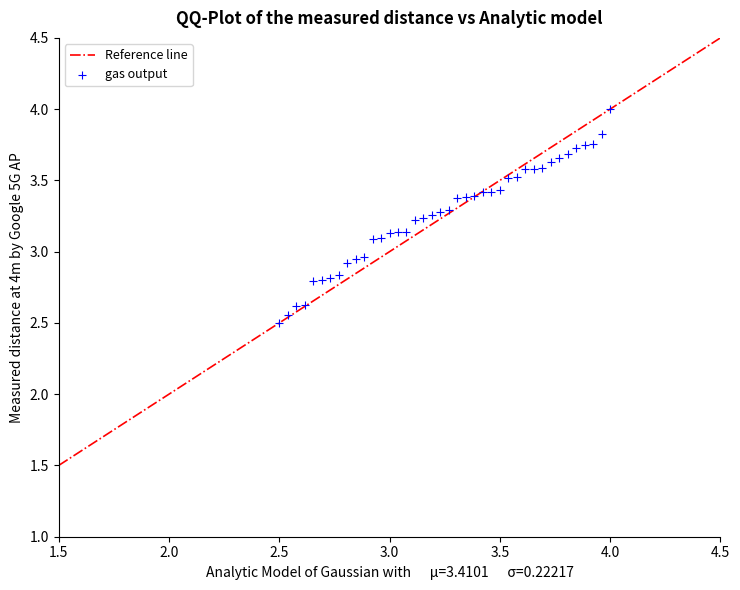

What is the range of Y values (max minus min)?

1.5